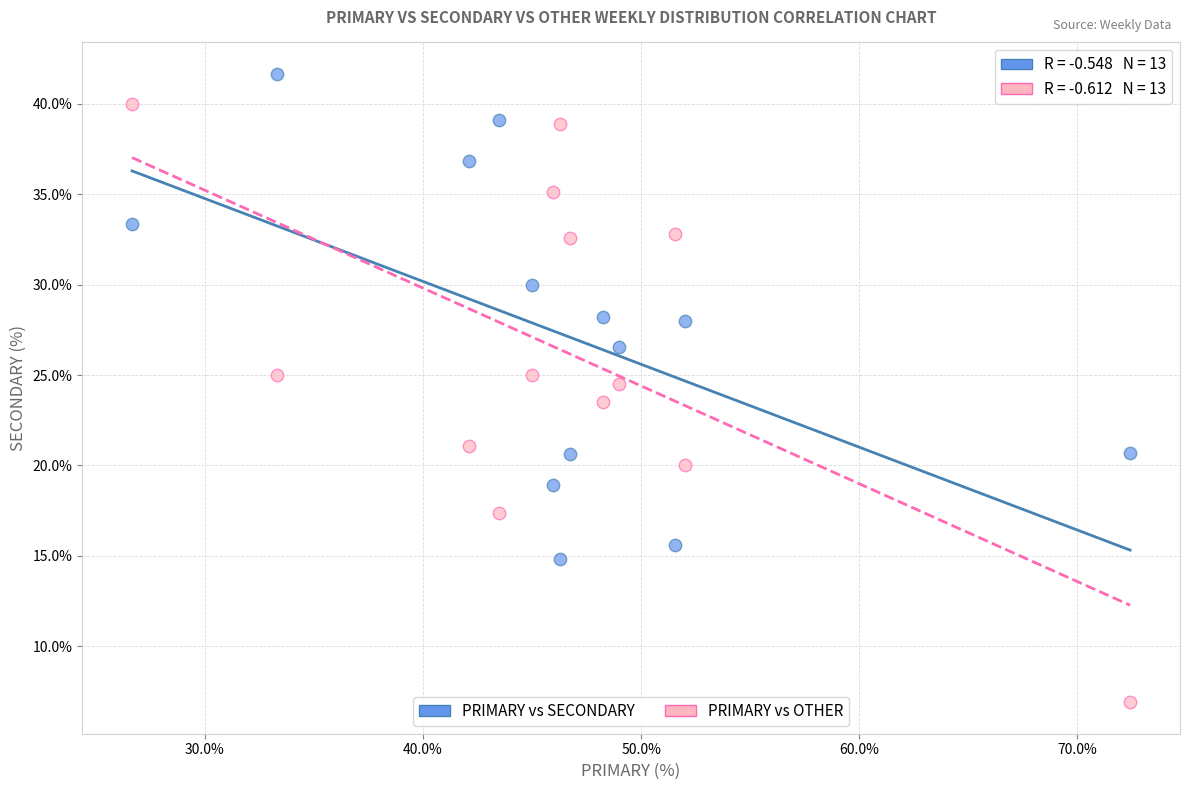

Which series contains the lowest Y value?

PRIMARY vs OTHER